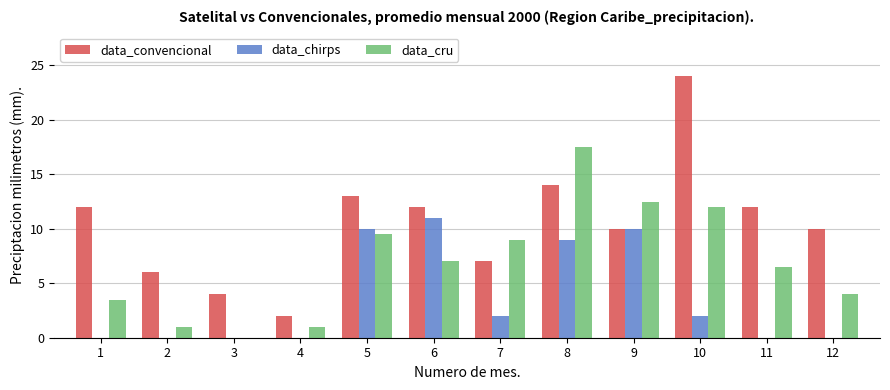

At which label does data_convencional reach its peak?

10